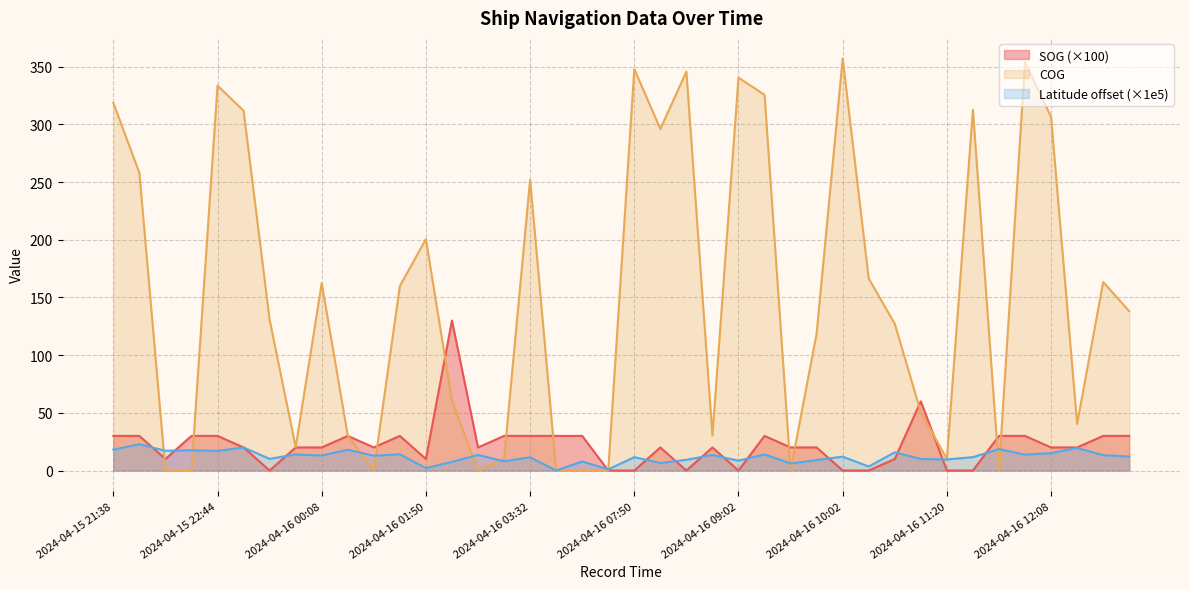

Where do COG and Latitude first cross each other?

2024-04-15 21:56 and 2024-04-15 22:14